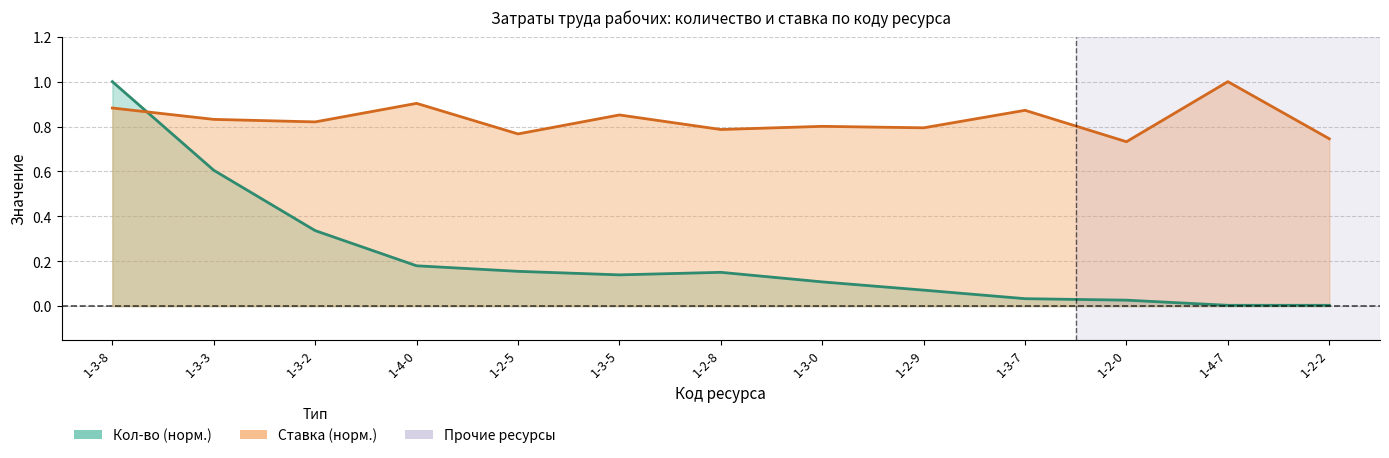

What is the difference between the second highest and minimum values in the quantity series?

0.6